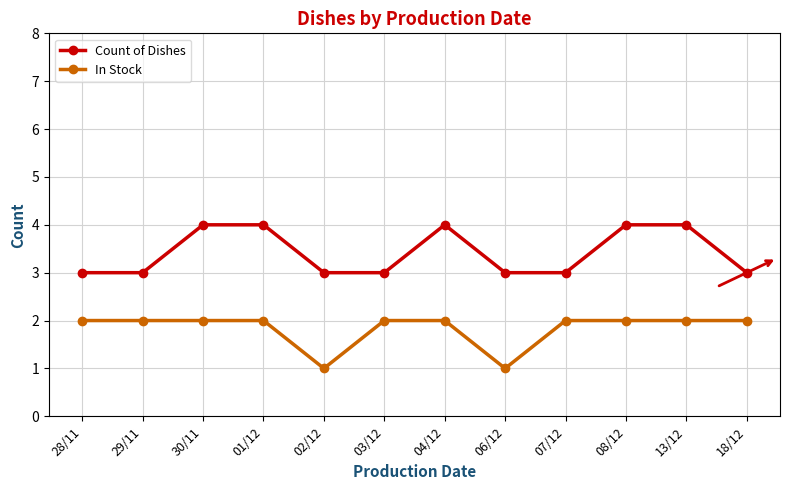

True or false: Count of Dishes and In Stock cross at least once.

False